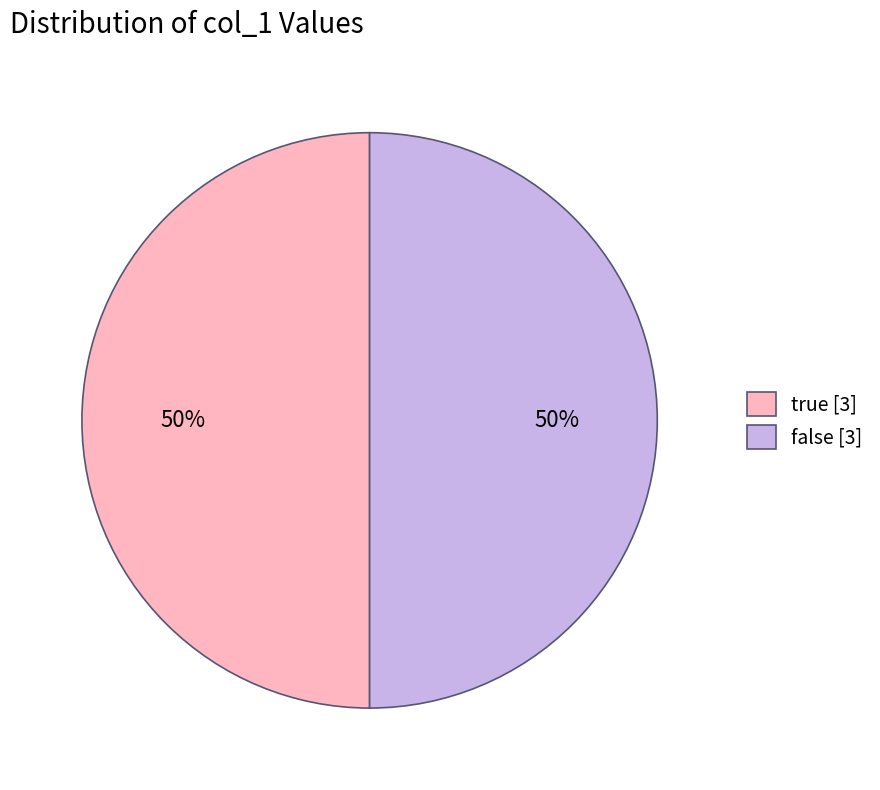

Approximately how many times larger is the value at true [3] compared to false [3]?

1.0